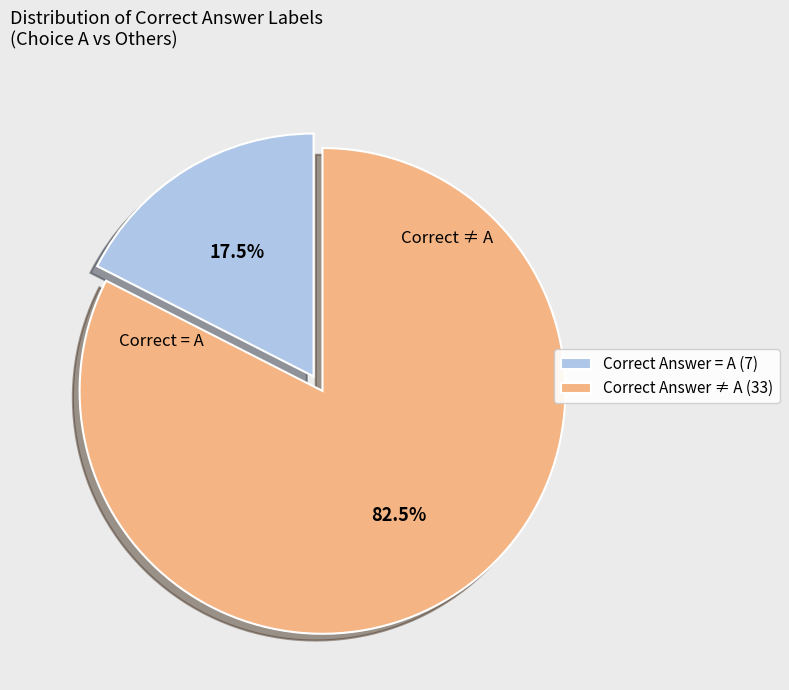

Rank the categories by value from highest to lowest.

Correct Answer ≠ A (33), Correct Answer = A (7)